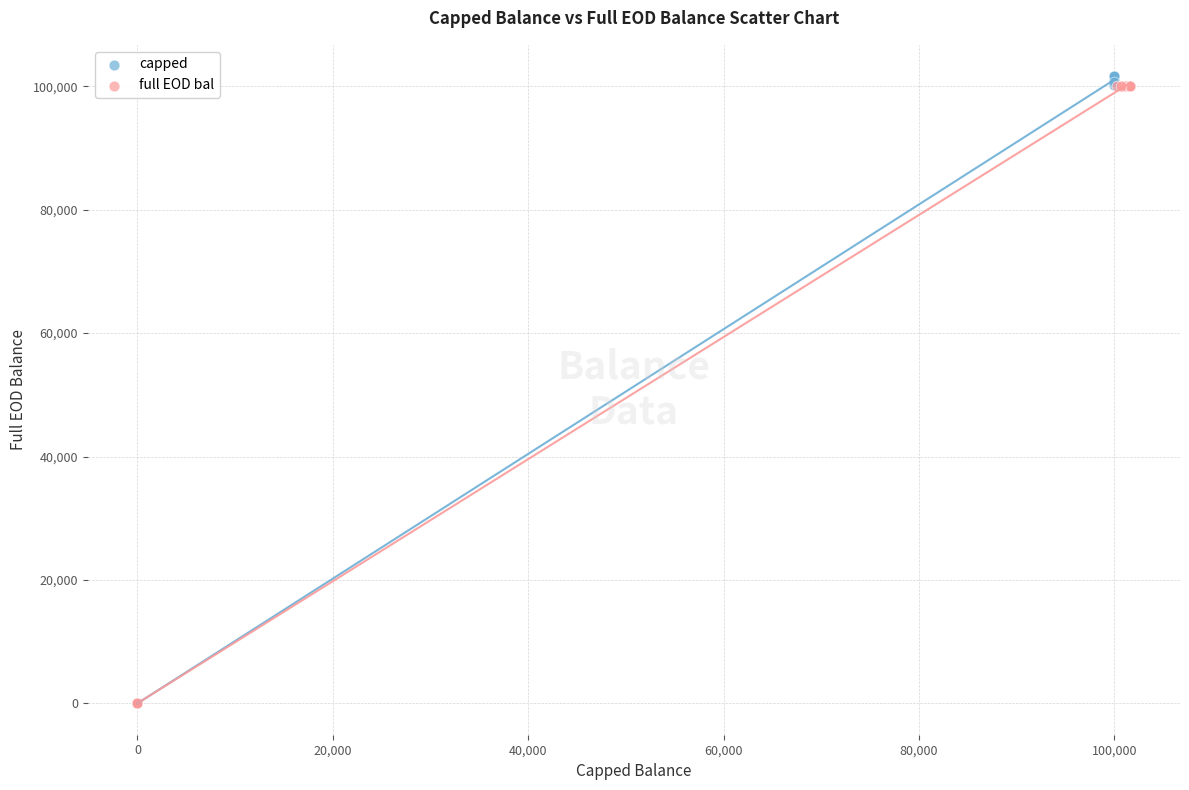

Which series has the largest Y range (max minus min)?

capped